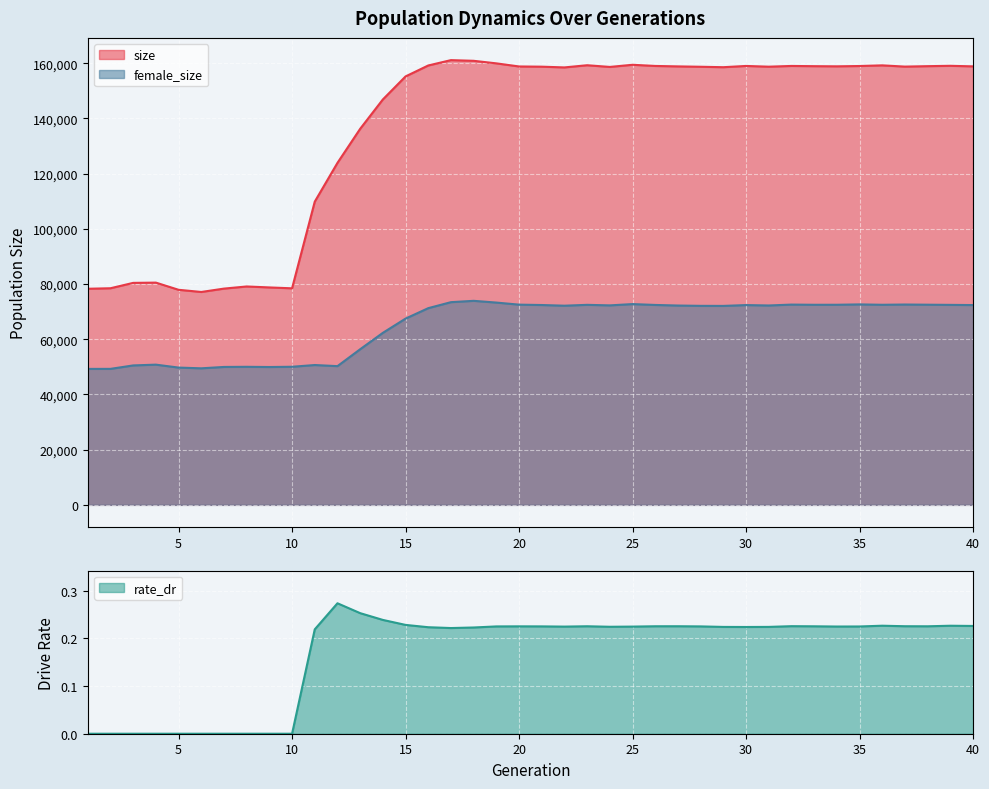

Between 20 and 37, which series saw the biggest shift?

size